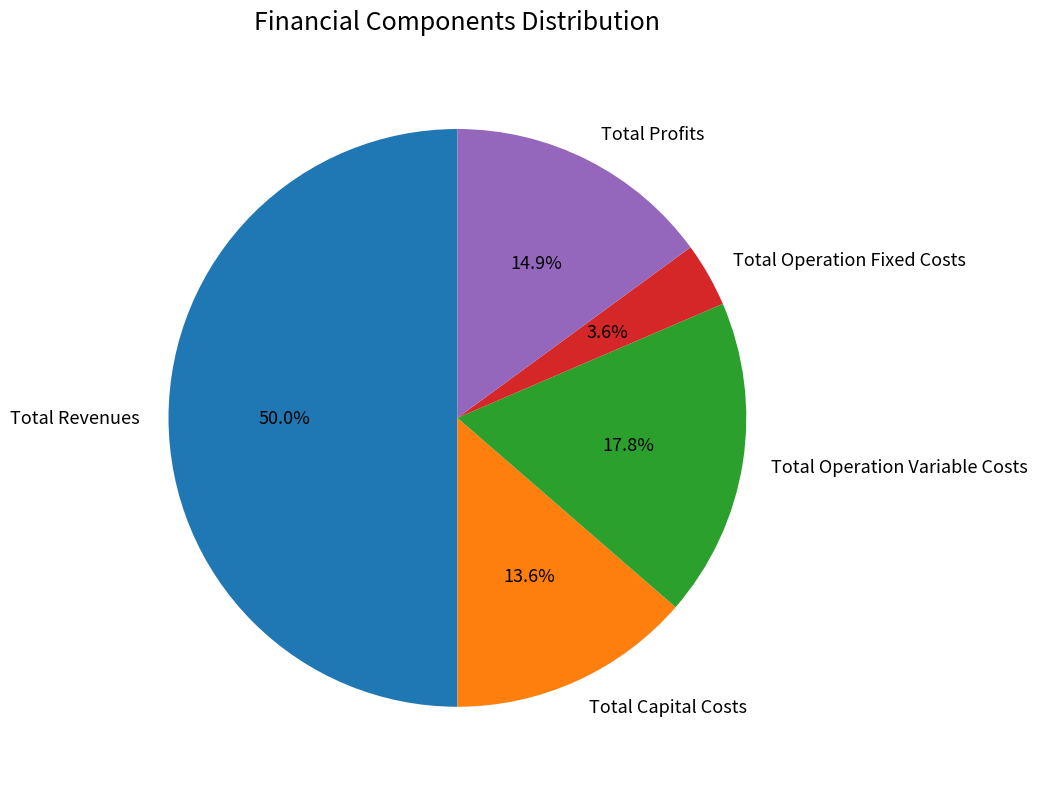

Approximately how many times larger is the value at Total Operation Fixed Costs compared to Total Revenues?

0.1